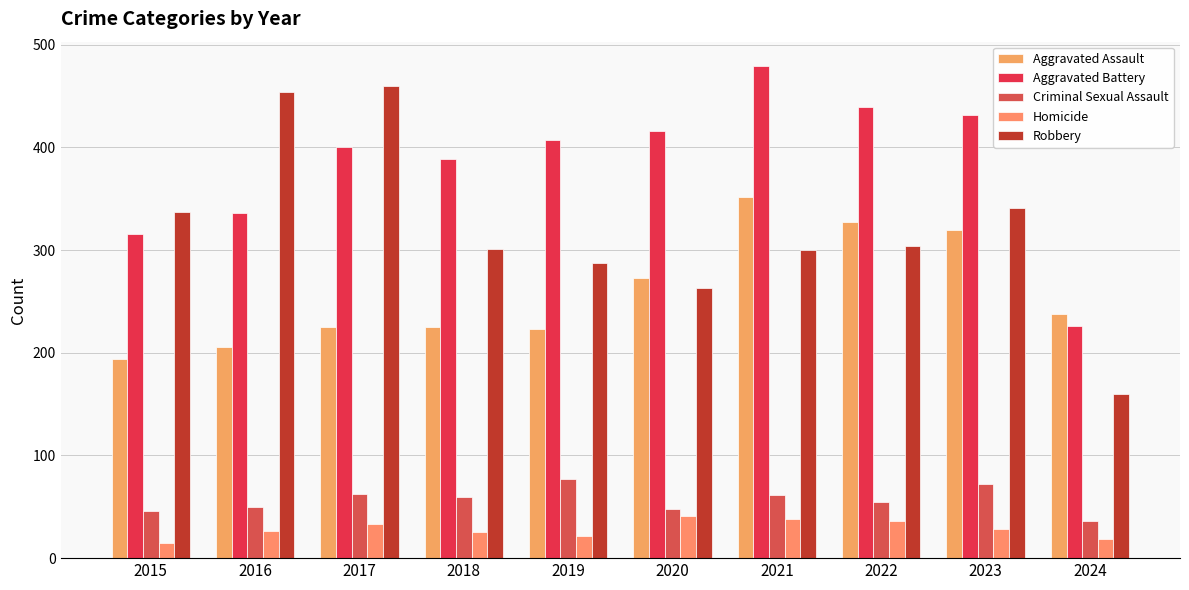

The value of Homicide at 2015 is 15. True or false?

True